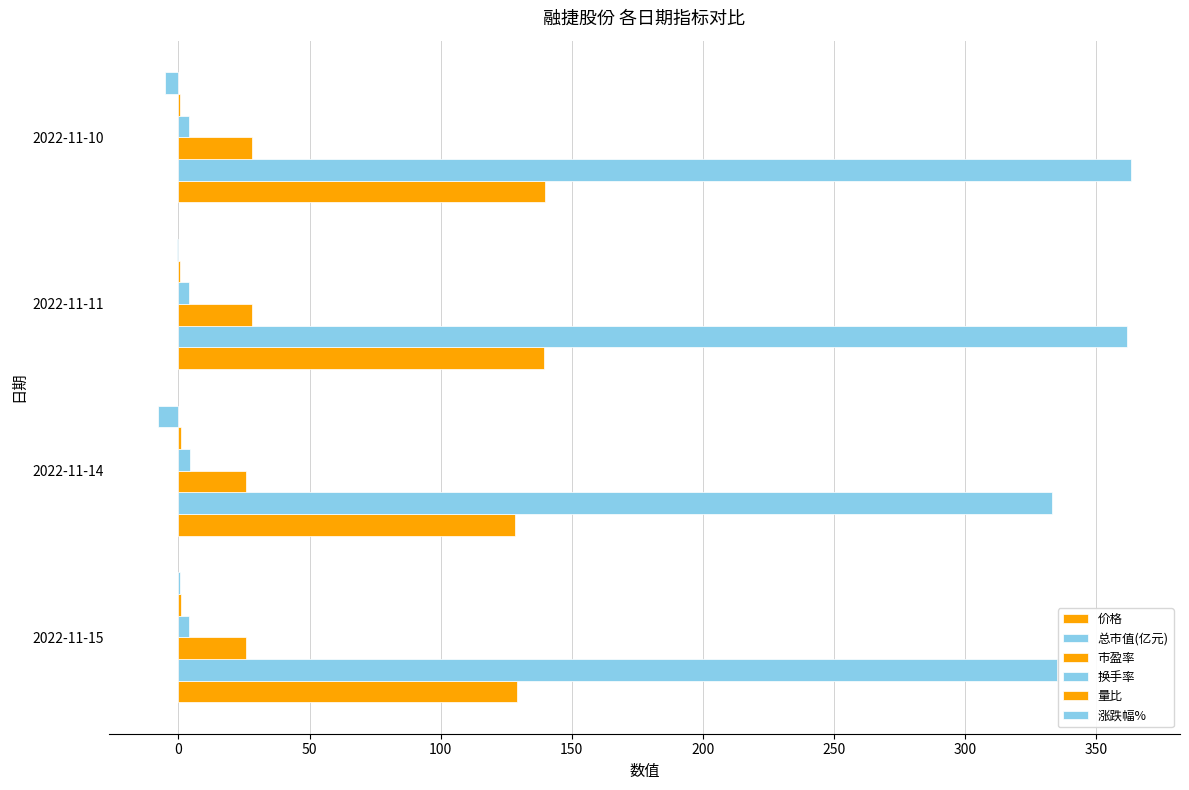

Reading left to right, list all the values displayed in this chart.

价格: −50=129.0	0=128.3	50=139.4	100=139.9
总市值(亿元): −50=335.0	0=333.0	50=361.9	100=363.4
市盈率: −50=25.9	0=25.7	50=27.9	100=28.0
换手率: −50=3.9	0=4.6	50=4.1	100=4.2
量比: −50=0.9	0=0.9	50=0.8	100=0.7
涨跌幅%: −50=0.6	0=-8.0	50=-0.4	100=-5.2